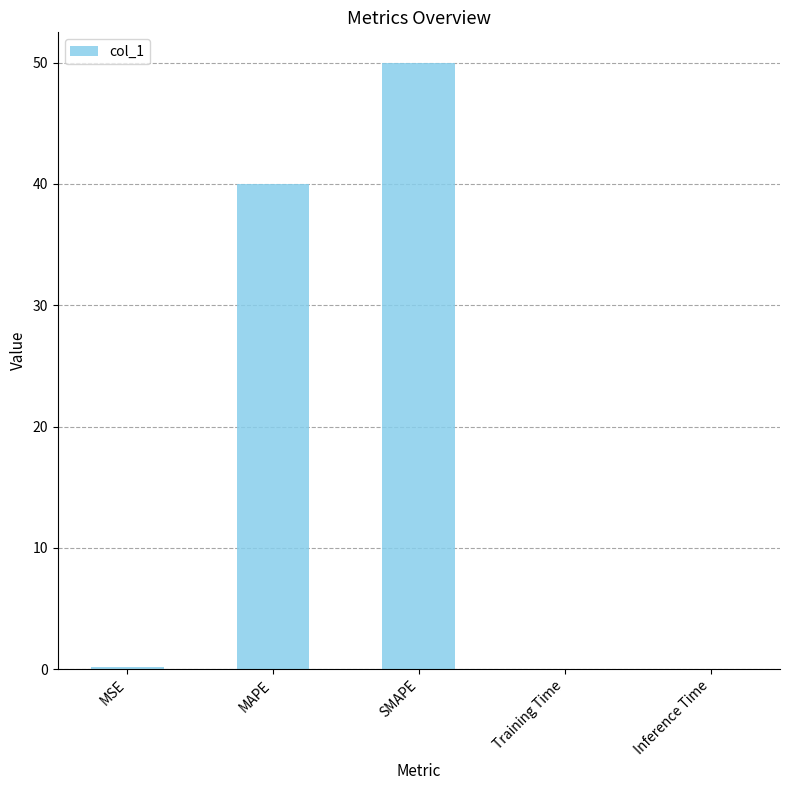

At which category does the chart reach its peak across all series?

SMAPE